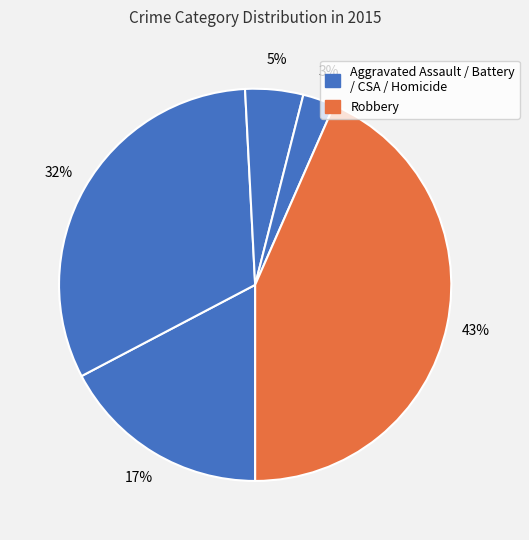

Rank the categories by value from highest to lowest.

Robbery, Aggravated Battery, Aggravated Assault, Criminal Sexual Assault, Homicide